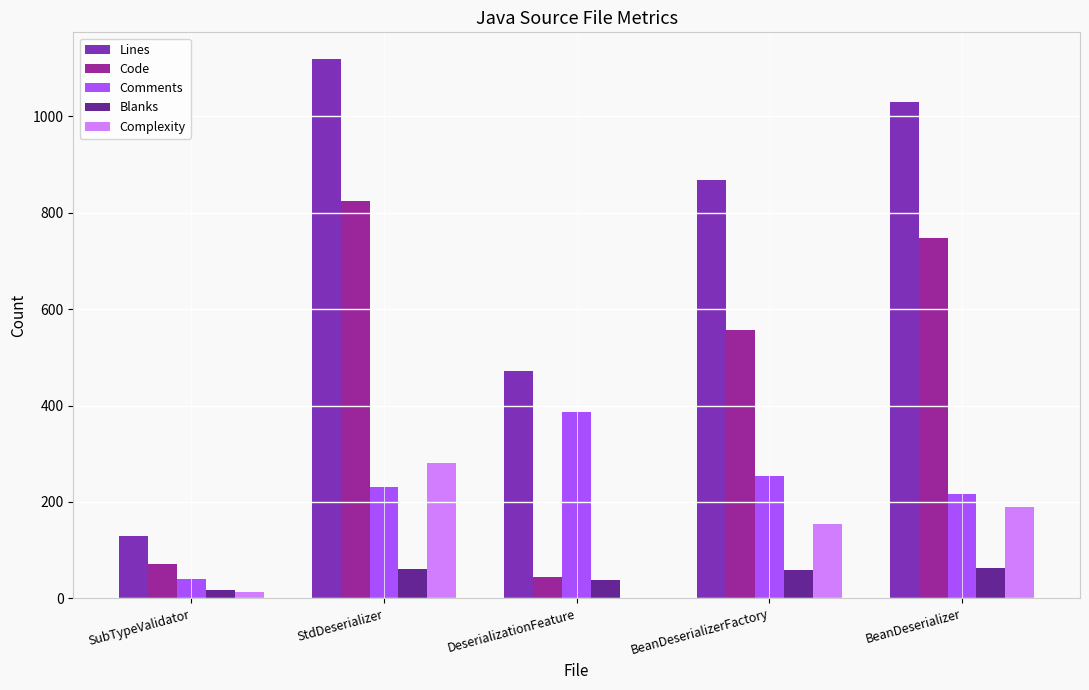

How many groups of bars are there?

5